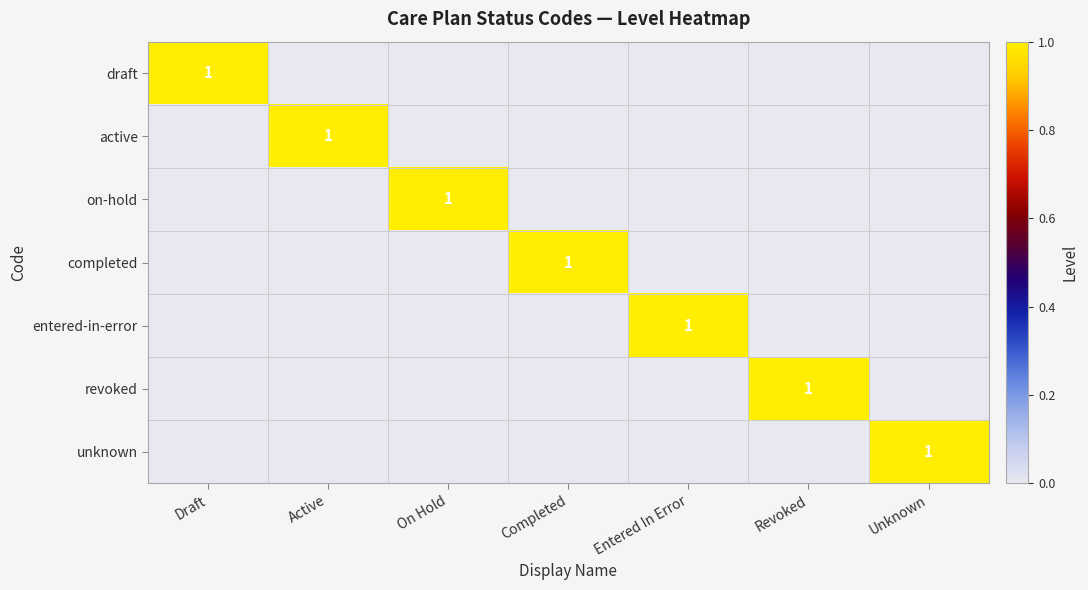

Which has a higher value, Entered In Error or Unknown?

Entered In Error